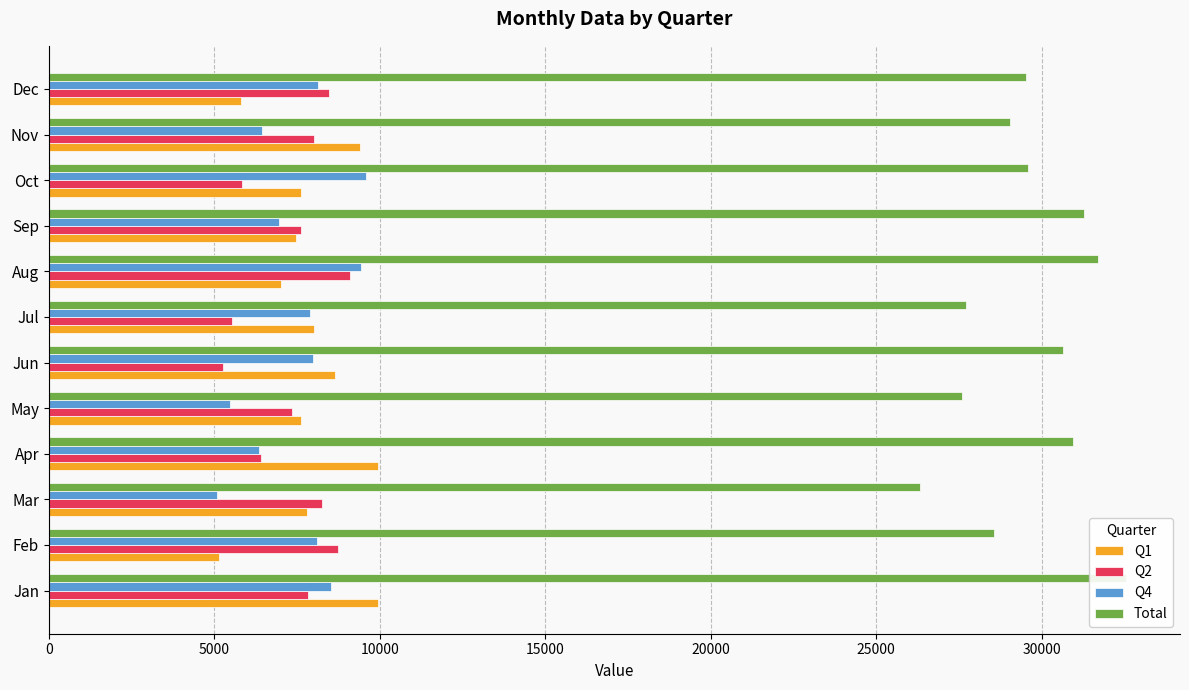

At how many categories does at least one series exceed 7457?

12